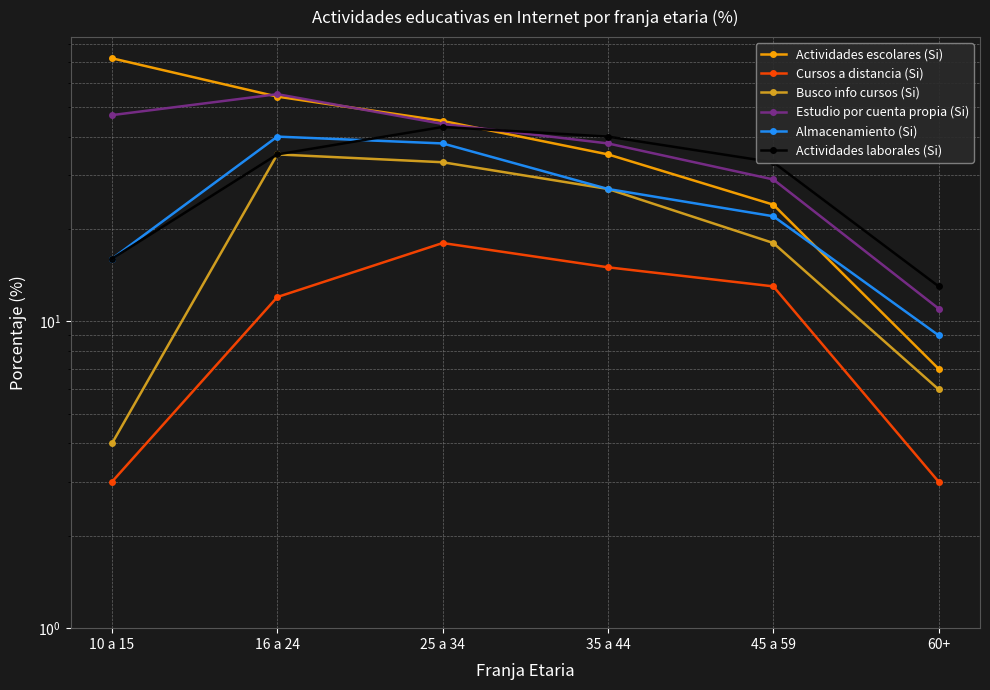

Does the chart have visible grid lines?

Yes